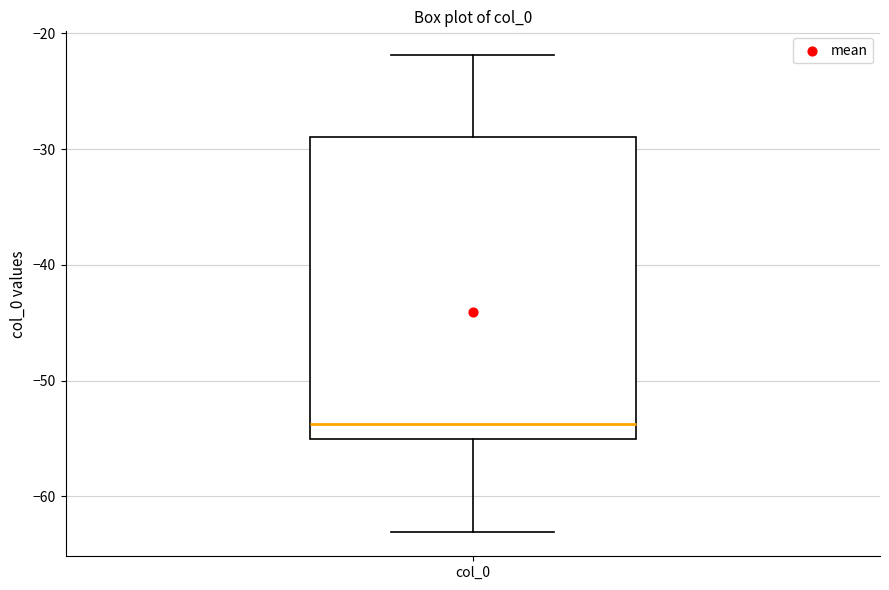

Read this box plot against the y-axis: the position of the median line, the range covered by the box, and the ends of both whiskers. The values are not printed on the chart, so give them approximately, as read against the axis.

median -54, box -55 to -29, whiskers -63 to -22